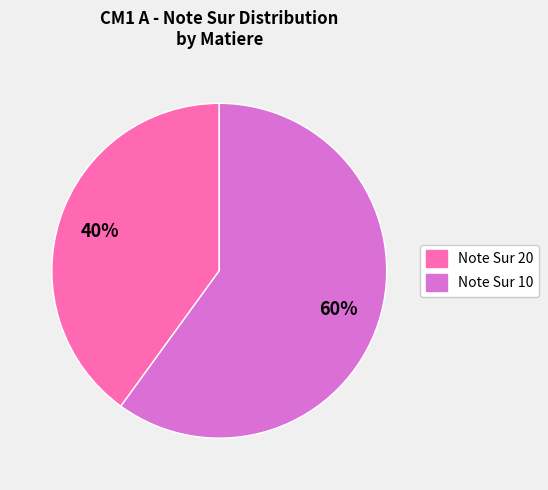

To the nearest percent, what is the average slice percentage?

50%